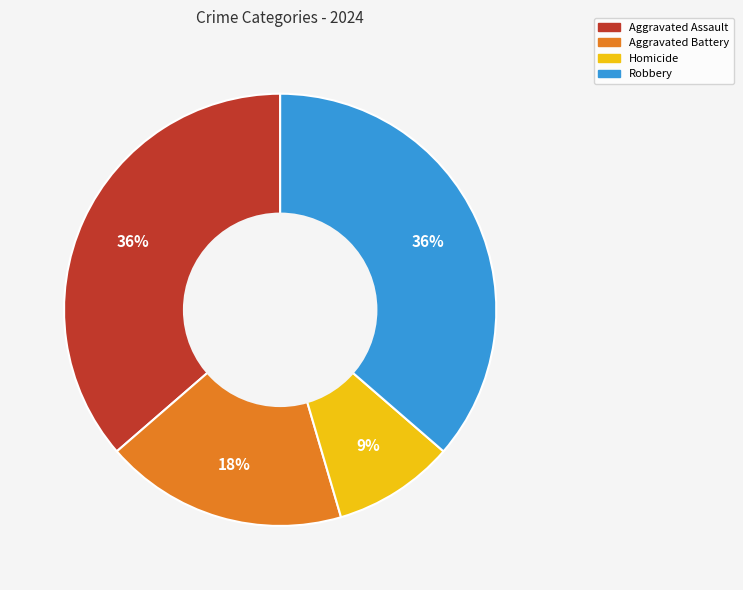

To the nearest percent, what is the difference between the largest and smallest slice percentages?

27%